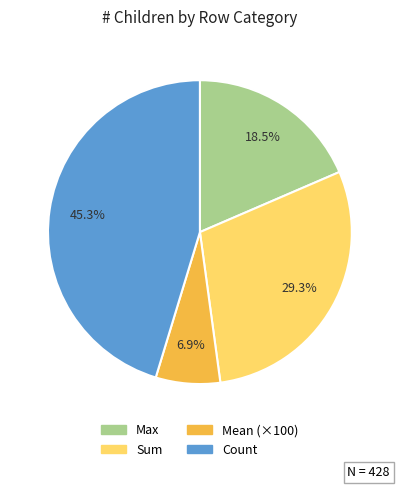

How many slices are in this pie chart?

4